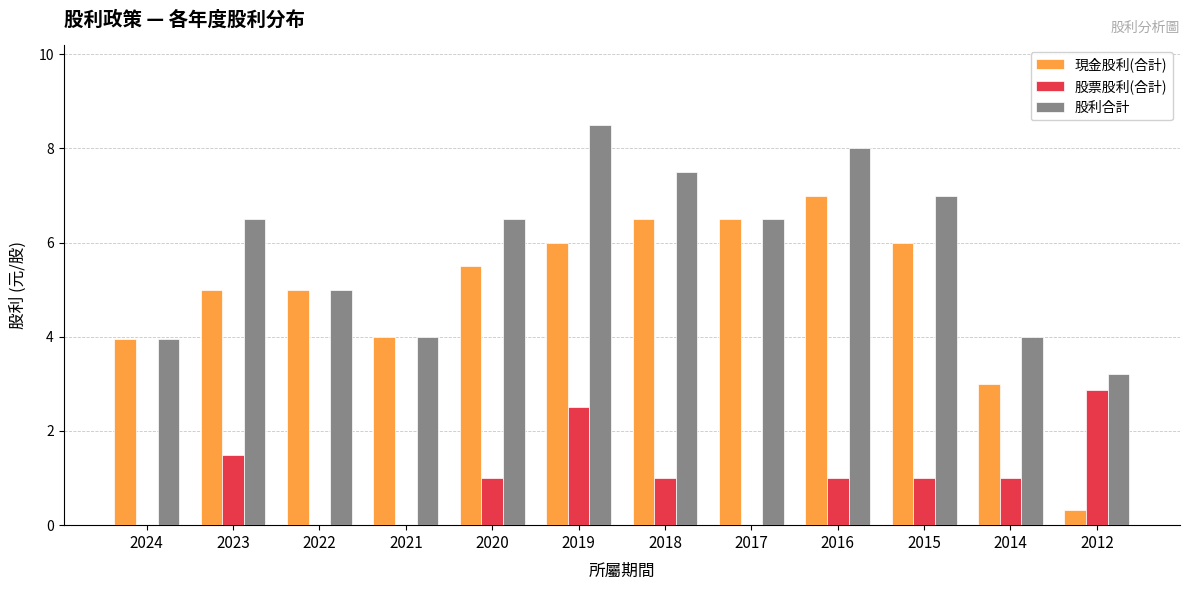

What is the sum of the 現金股利(合計) values at 2014 and 2021?

7.0